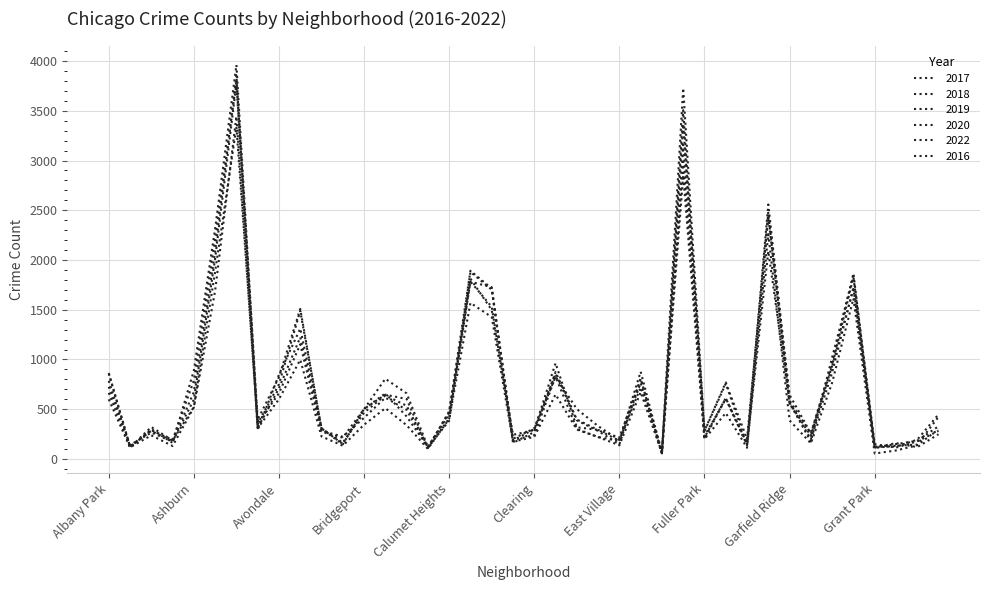

How many lines are shown in the chart?

6